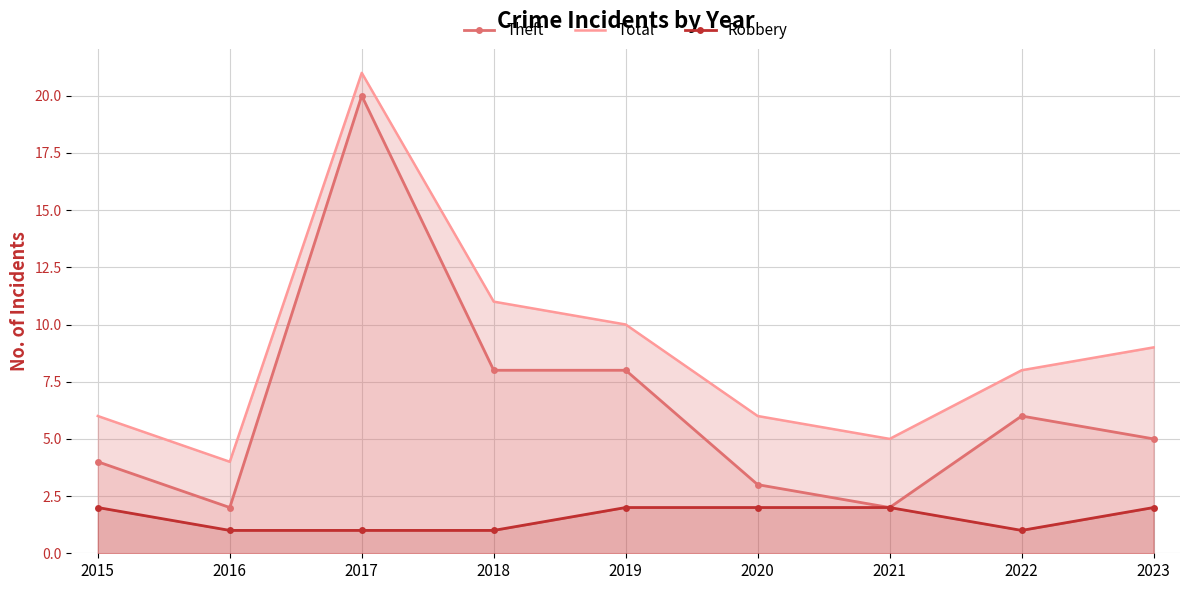

Which series changed the most between 2019 and 2022?

Theft